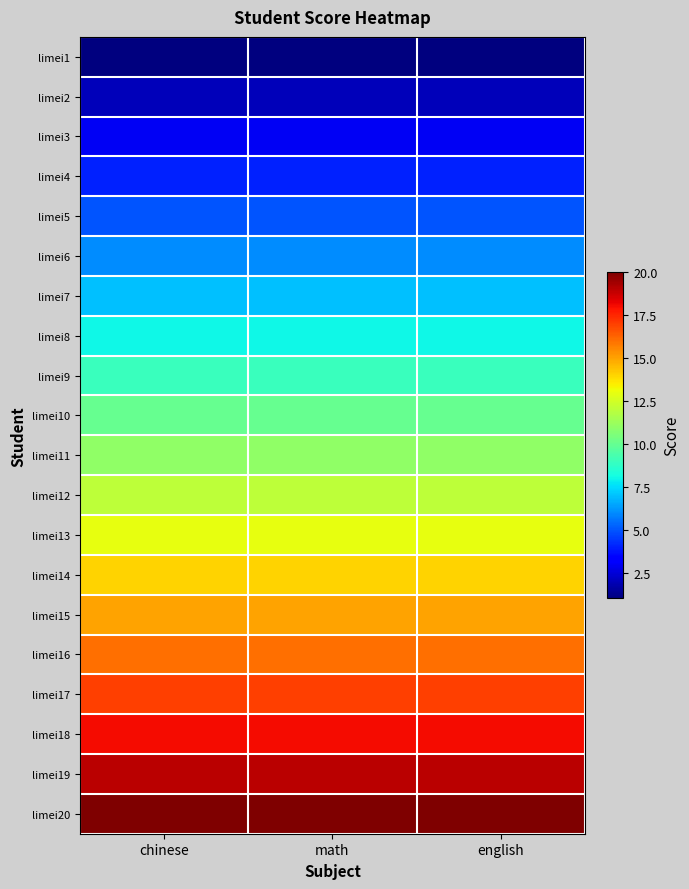

How many data points does each series have?

3